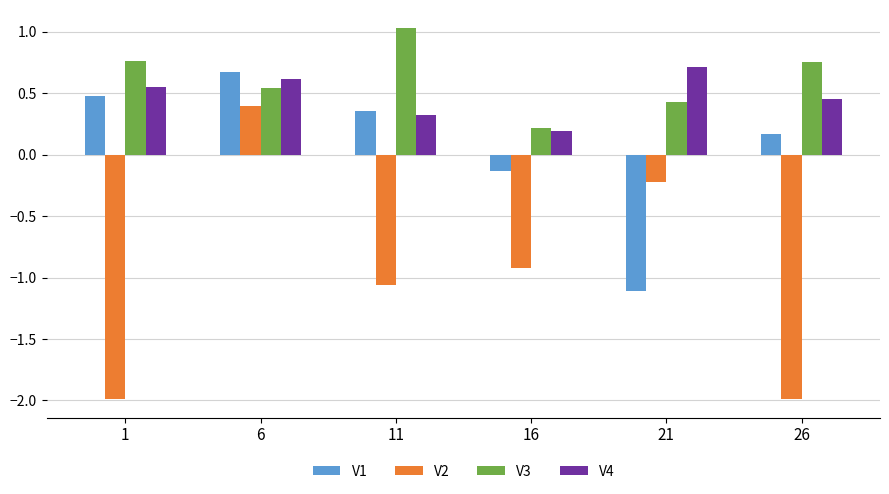

How many values in the V2 series exceed 0?

1